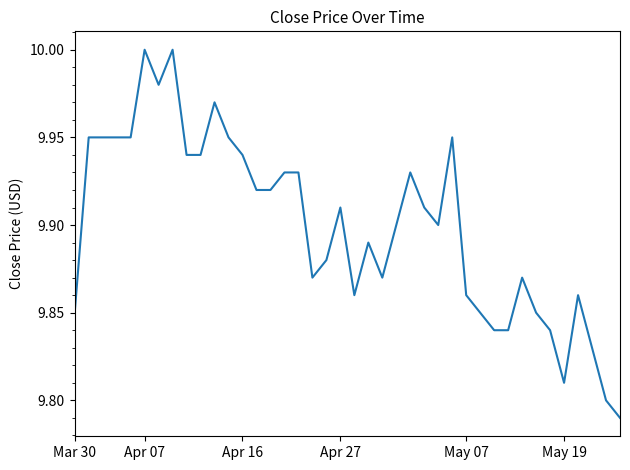

What is the sum of all values?

396.0